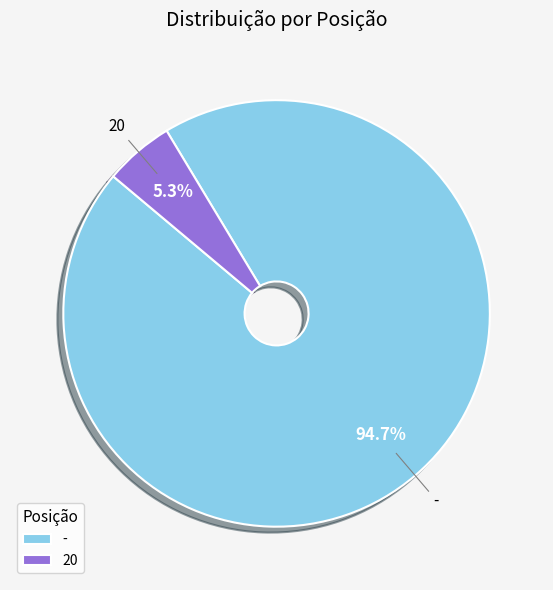

Is it true that - is 95% of the pie?

True